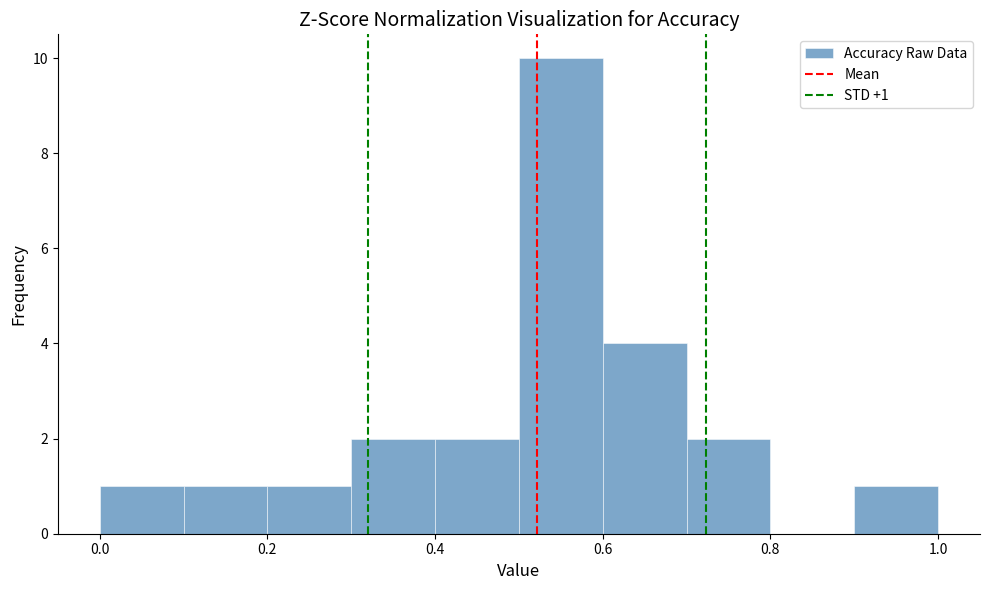

Over which range of the x-axis is the bar tallest?

0.5 to 0.6